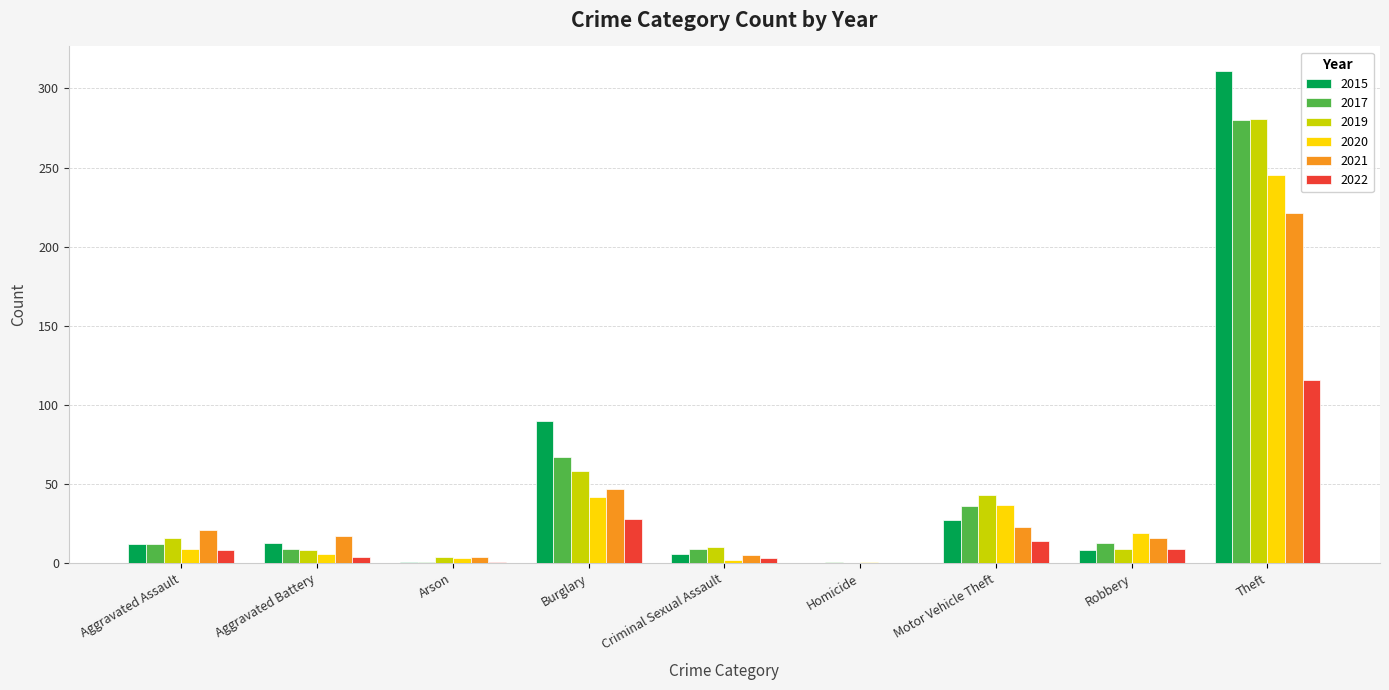

How many distinct data groups are displayed?

6